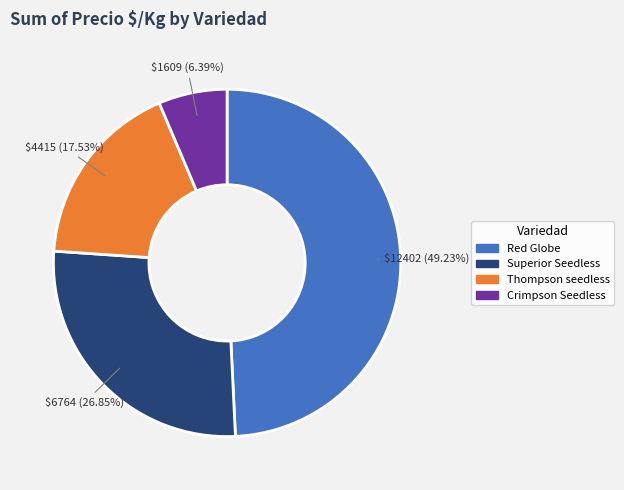

Which has a higher value, Superior Seedless or Crimpson Seedless?

Superior Seedless